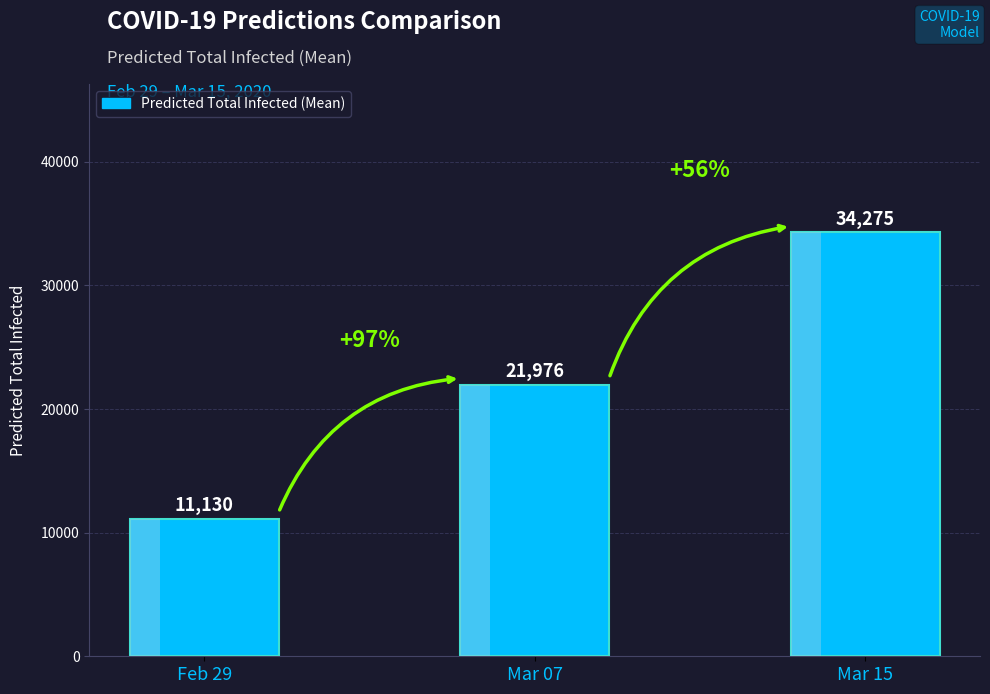

Reading right to left, what are all the values shown in this chart?

Mar 15=34275	Mar 07=21976	Feb 29=11130